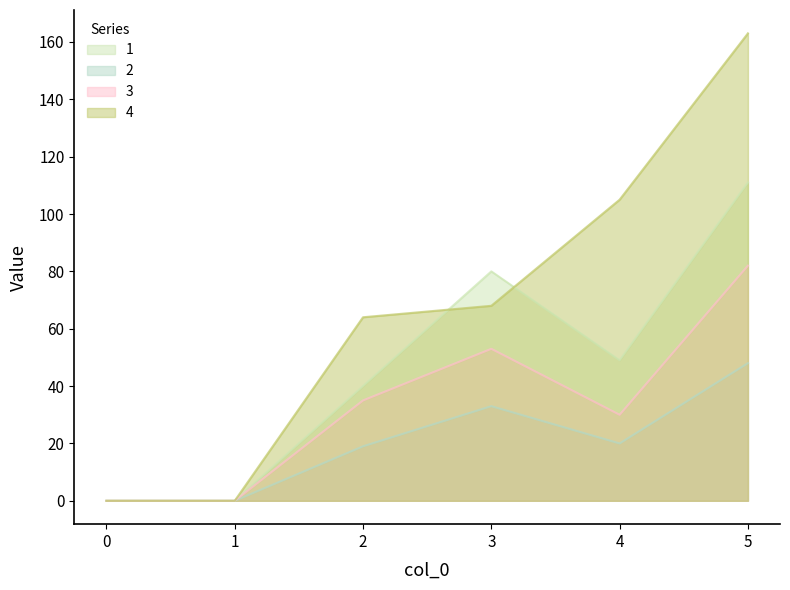

Reading left to right, transcribe all the data shown in this chart.

1: 0=0	1=0	2=40	3=80	4=49	5=111
2: 0=0	1=0	2=19	3=33	4=20	5=48
3: 0=0	1=0	2=35	3=53	4=30	5=82
4: 0=0	1=0	2=64	3=68	4=105	5=163